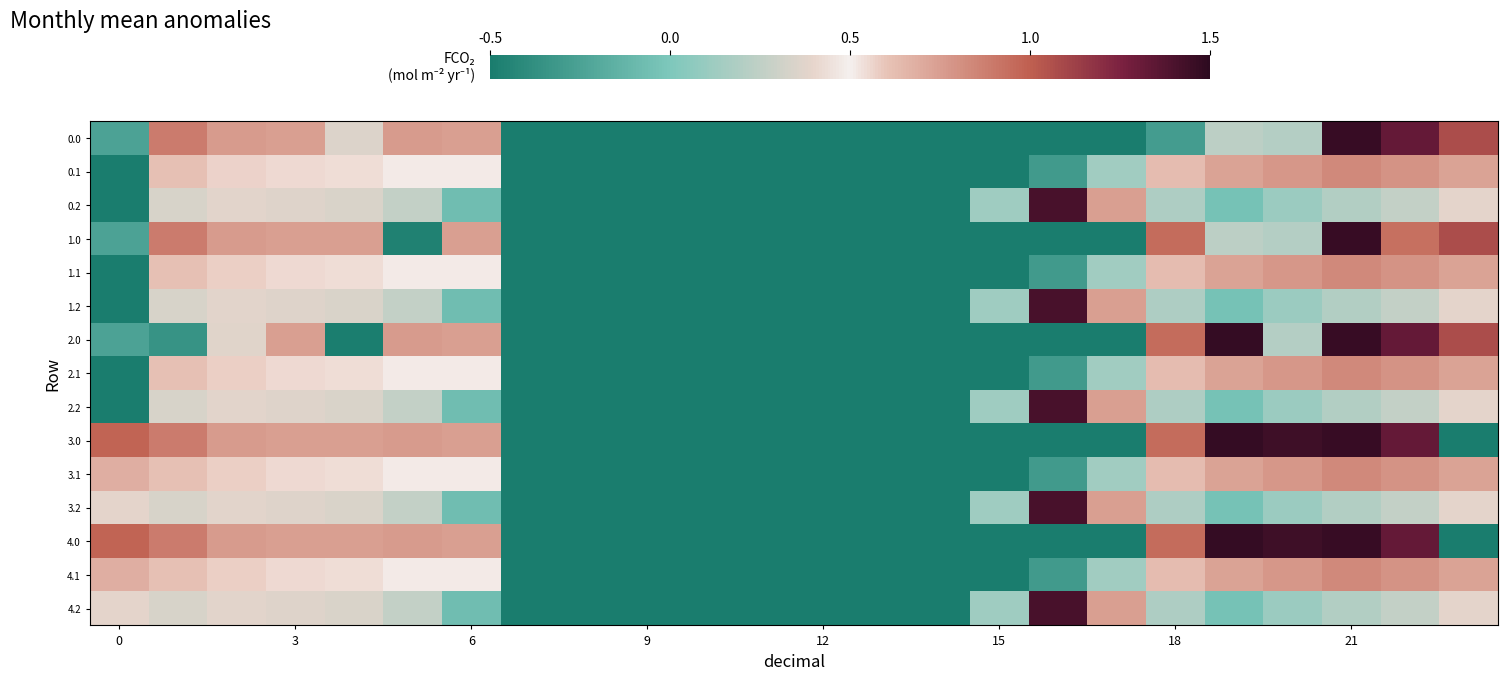

Reading right to left, extract all data points from this chart.

0.0: 511.3	592.3	638.4	229.9	241.0	70.1	0.0	0.0	0.0	0.0	0.0	0.0	0.0	0.0	0.0	0.0	0.0	404.3	410.8	278.7	404.4	410.3	449.5	82.0
0.1: 399.4	419.9	432.4	414.5	399.2	366.9	207.2	64.1	0.0	0.0	0.0	0.0	0.0	0.0	0.0	0.0	0.0	329.4	329.5	339.6	342.7	347.2	361.1	0.0
0.2: 287.5	247.4	226.4	199.2	151.1	222.8	404.0	621.1	205.1	0.0	0.0	0.0	0.0	0.0	0.0	0.0	0.0	139.9	248.1	274.4	281.0	285.5	272.7	0.0
1.0: 511.3	466.1	638.4	229.9	241.0	470.1	0.0	0.0	0.0	0.0	0.0	0.0	0.0	0.0	0.0	0.0	0.0	404.3	10.8	404.9	404.4	410.3	449.5	82.0
1.1: 399.4	419.9	432.4	414.5	399.2	366.9	206.5	64.1	0.0	0.0	0.0	0.0	0.0	0.0	0.0	0.0	0.0	329.4	329.5	339.6	342.7	347.9	361.1	0.0
1.2: 287.5	247.4	226.4	199.2	151.1	222.8	404.0	621.1	205.1	0.0	0.0	0.0	0.0	0.0	0.0	0.0	0.0	139.9	248.1	274.4	281.0	285.5	272.7	0.0
2.0: 511.3	592.3	638.4	229.9	641.0	470.1	0.0	0.0	0.0	0.0	0.0	0.0	0.0	0.0	0.0	0.0	0.0	404.3	410.8	4.9	404.4	284.2	49.5	82.0
2.1: 399.4	419.9	432.4	414.5	399.2	366.1	207.2	64.1	0.0	0.0	0.0	0.0	0.0	0.0	0.0	0.0	0.0	329.4	329.5	339.6	342.7	347.9	361.1	0.0
2.2: 287.5	247.4	226.4	199.2	151.1	222.8	404.0	621.1	205.1	0.0	0.0	0.0	0.0	0.0	0.0	0.0	0.0	139.9	248.1	274.4	281.0	285.5	272.7	0.0
3.0: 0.0	592.3	638.4	629.9	641.0	470.1	0.0	0.0	0.0	0.0	0.0	0.0	0.0	0.0	0.0	0.0	0.0	404.3	410.8	404.9	404.4	410.3	449.5	482.0
3.1: 399.0	419.9	432.4	414.5	399.2	366.9	207.2	64.1	0.0	0.0	0.0	0.0	0.0	0.0	0.0	0.0	0.0	329.4	329.5	339.6	342.7	347.9	361.1	384.6
3.2: 287.5	247.4	226.4	199.2	151.1	222.8	404.0	621.1	205.1	0.0	0.0	0.0	0.0	0.0	0.0	0.0	0.0	139.9	248.1	274.4	281.0	285.5	272.7	287.1
4.0: 0.0	592.3	638.4	629.9	641.0	470.1	0.0	0.0	0.0	0.0	0.0	0.0	0.0	0.0	0.0	0.0	0.0	404.3	410.8	404.9	404.4	410.3	449.5	482.0
4.1: 399.0	419.9	432.4	414.5	399.2	366.9	207.2	64.1	0.0	0.0	0.0	0.0	0.0	0.0	0.0	0.0	0.0	329.4	329.5	339.6	342.7	347.9	361.1	384.6
4.2: 287.5	247.4	226.4	199.2	151.1	222.8	404.0	621.1	205.1	0.0	0.0	0.0	0.0	0.0	0.0	0.0	0.0	139.9	248.1	274.4	281.0	285.5	272.7	287.1